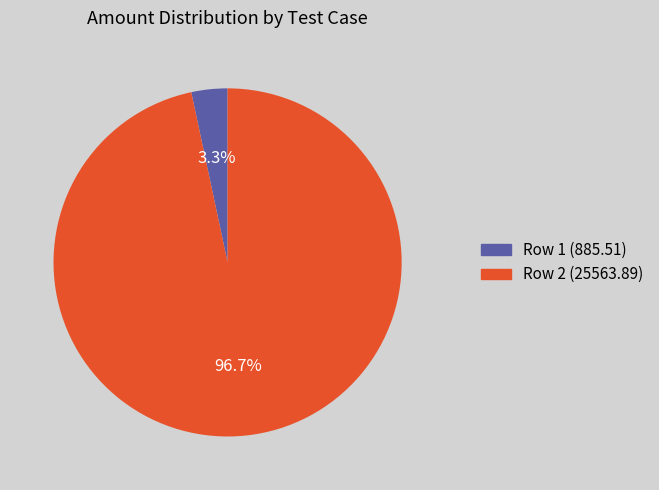

Count the number of slices in the pie.

2